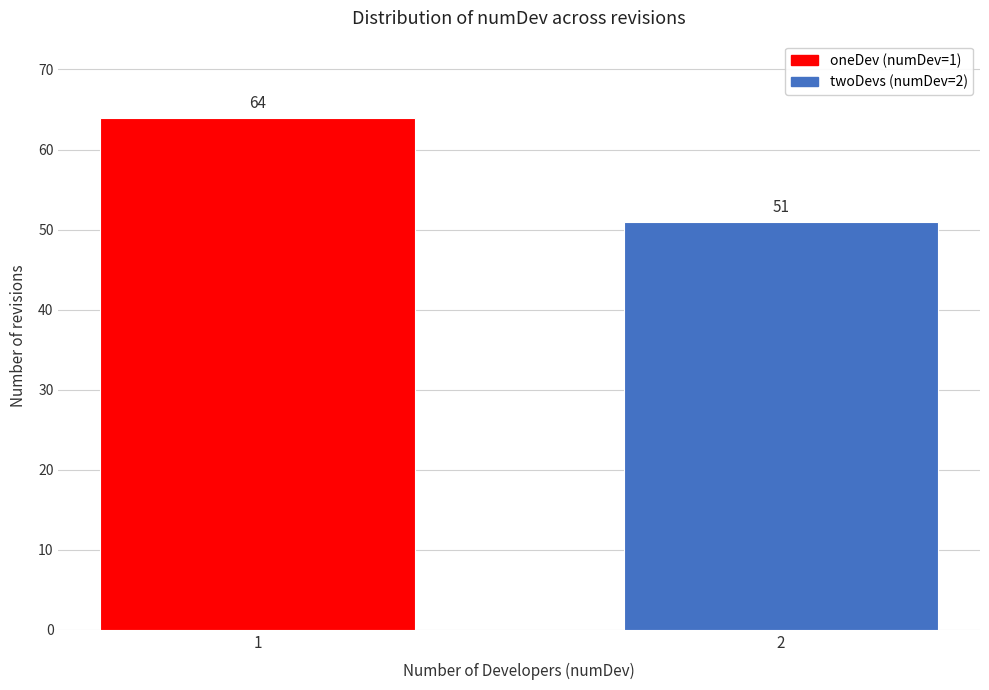

Reading left to right, what are all the values shown in this chart?

64	51